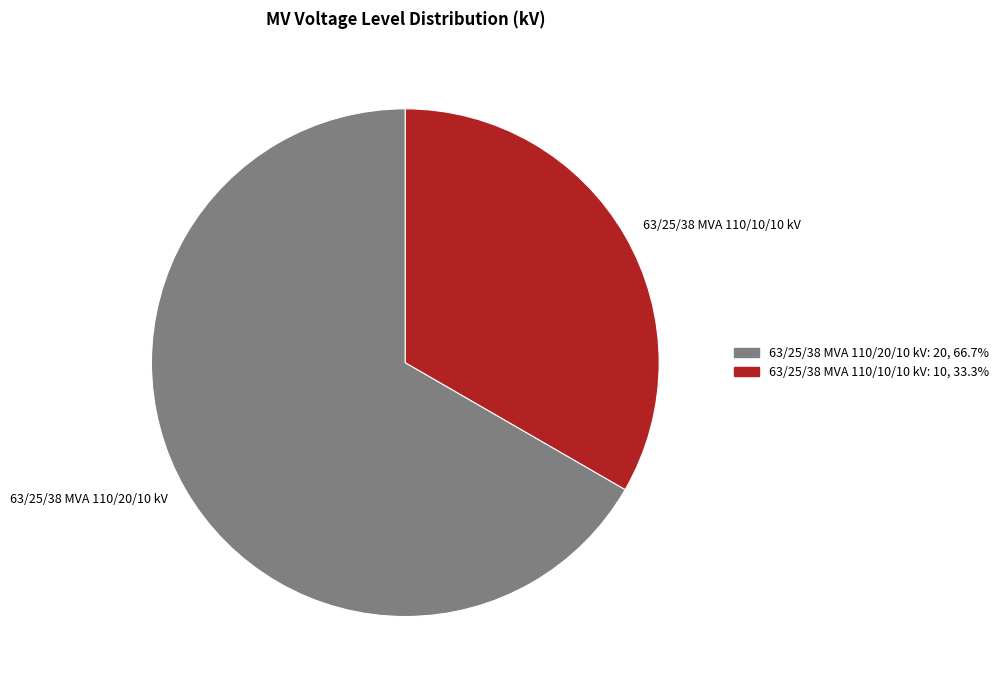

The 63/25/38 MVA 110/10/10 kV slice represents 26% of the pie. True or false?

False